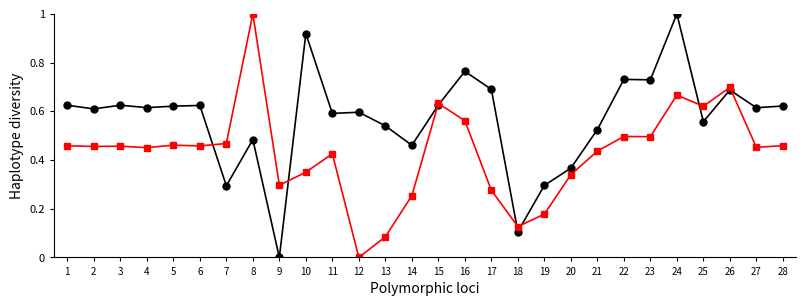

What is the greatest value displayed?

1.0